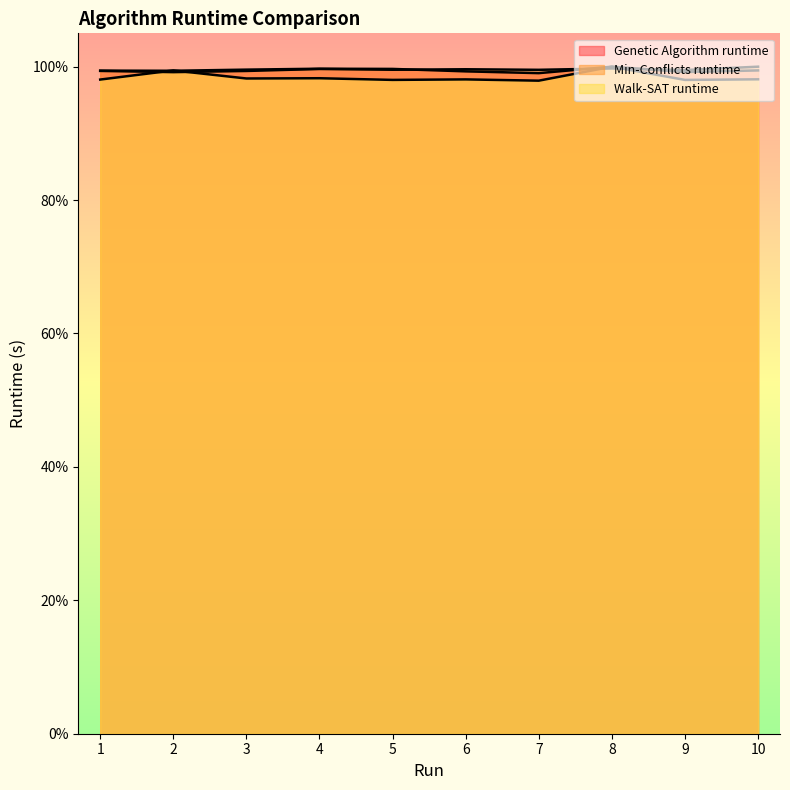

The value of Walk-SAT runtime at 7 is 0.4. True or false?

False